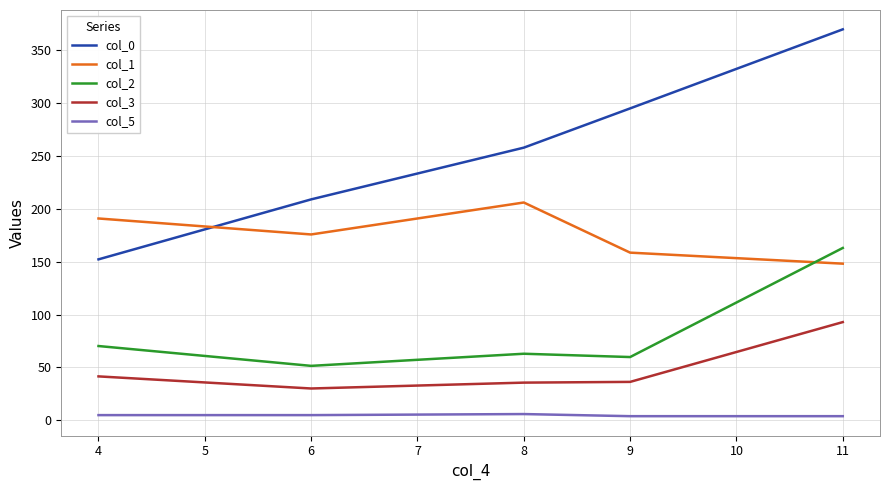

The value of col_3 at 4 is 54.5. True or false?

False